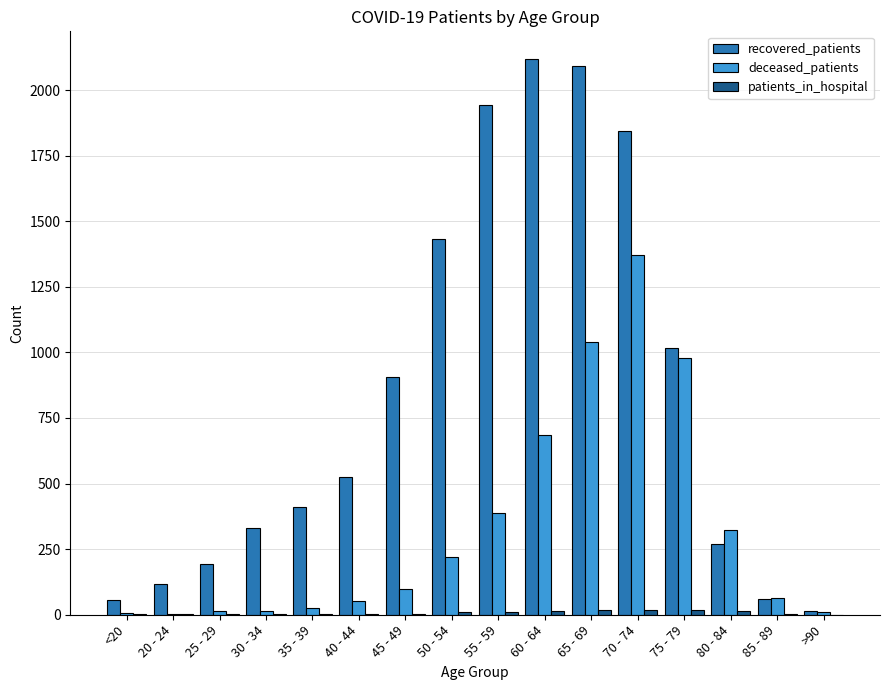

What is the maximum value shown in the chart?

2118